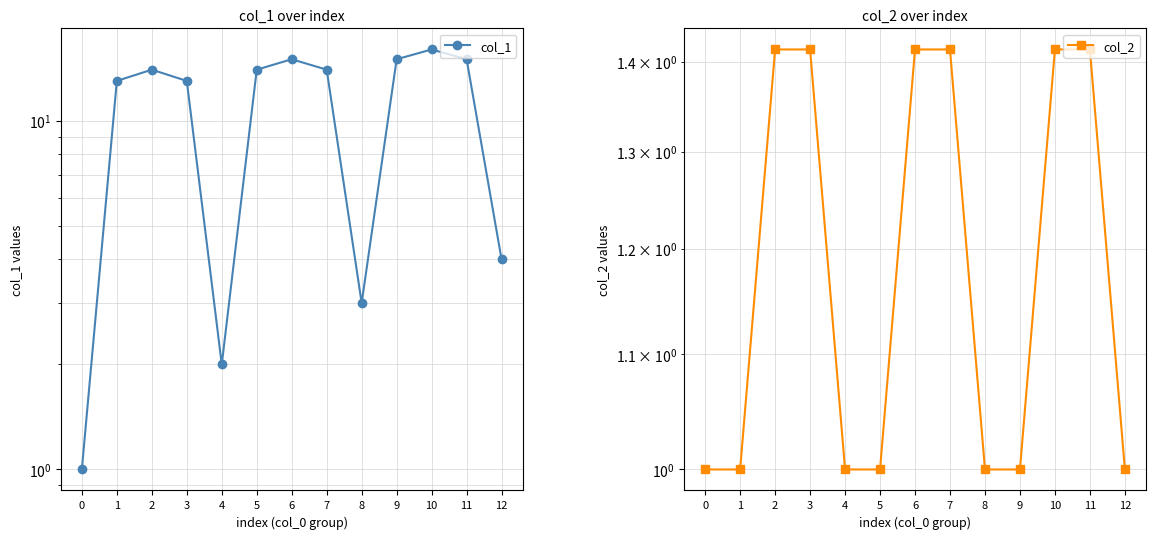

What is the value of the col_1 point at the 6th from the left?

14.0